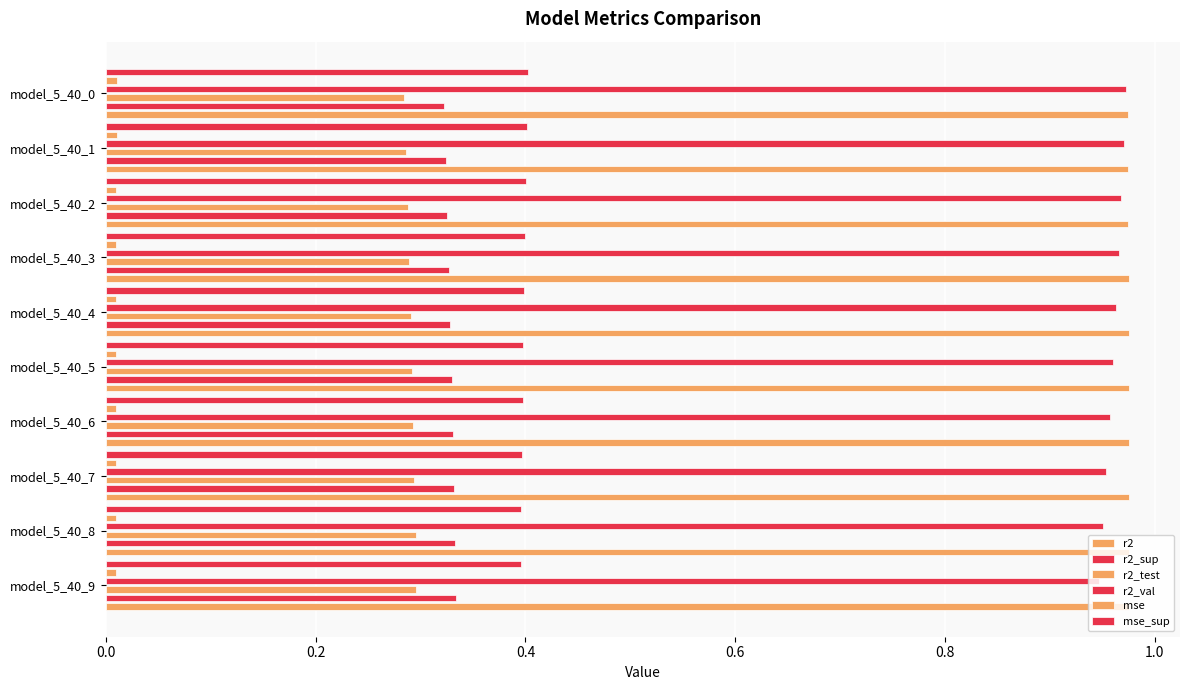

Is the value of r2 at model_5_40_9 greater than the value of mse_sup at model_5_40_7?

Yes